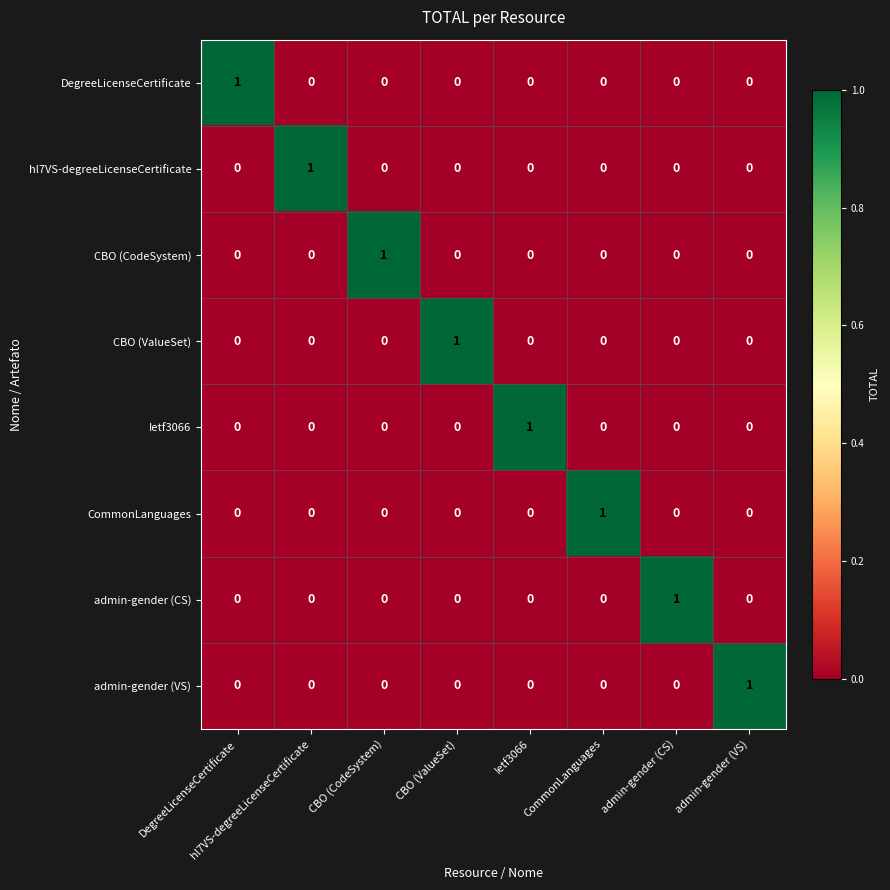

How many data points in admin-gender (VS) are above 0?

1